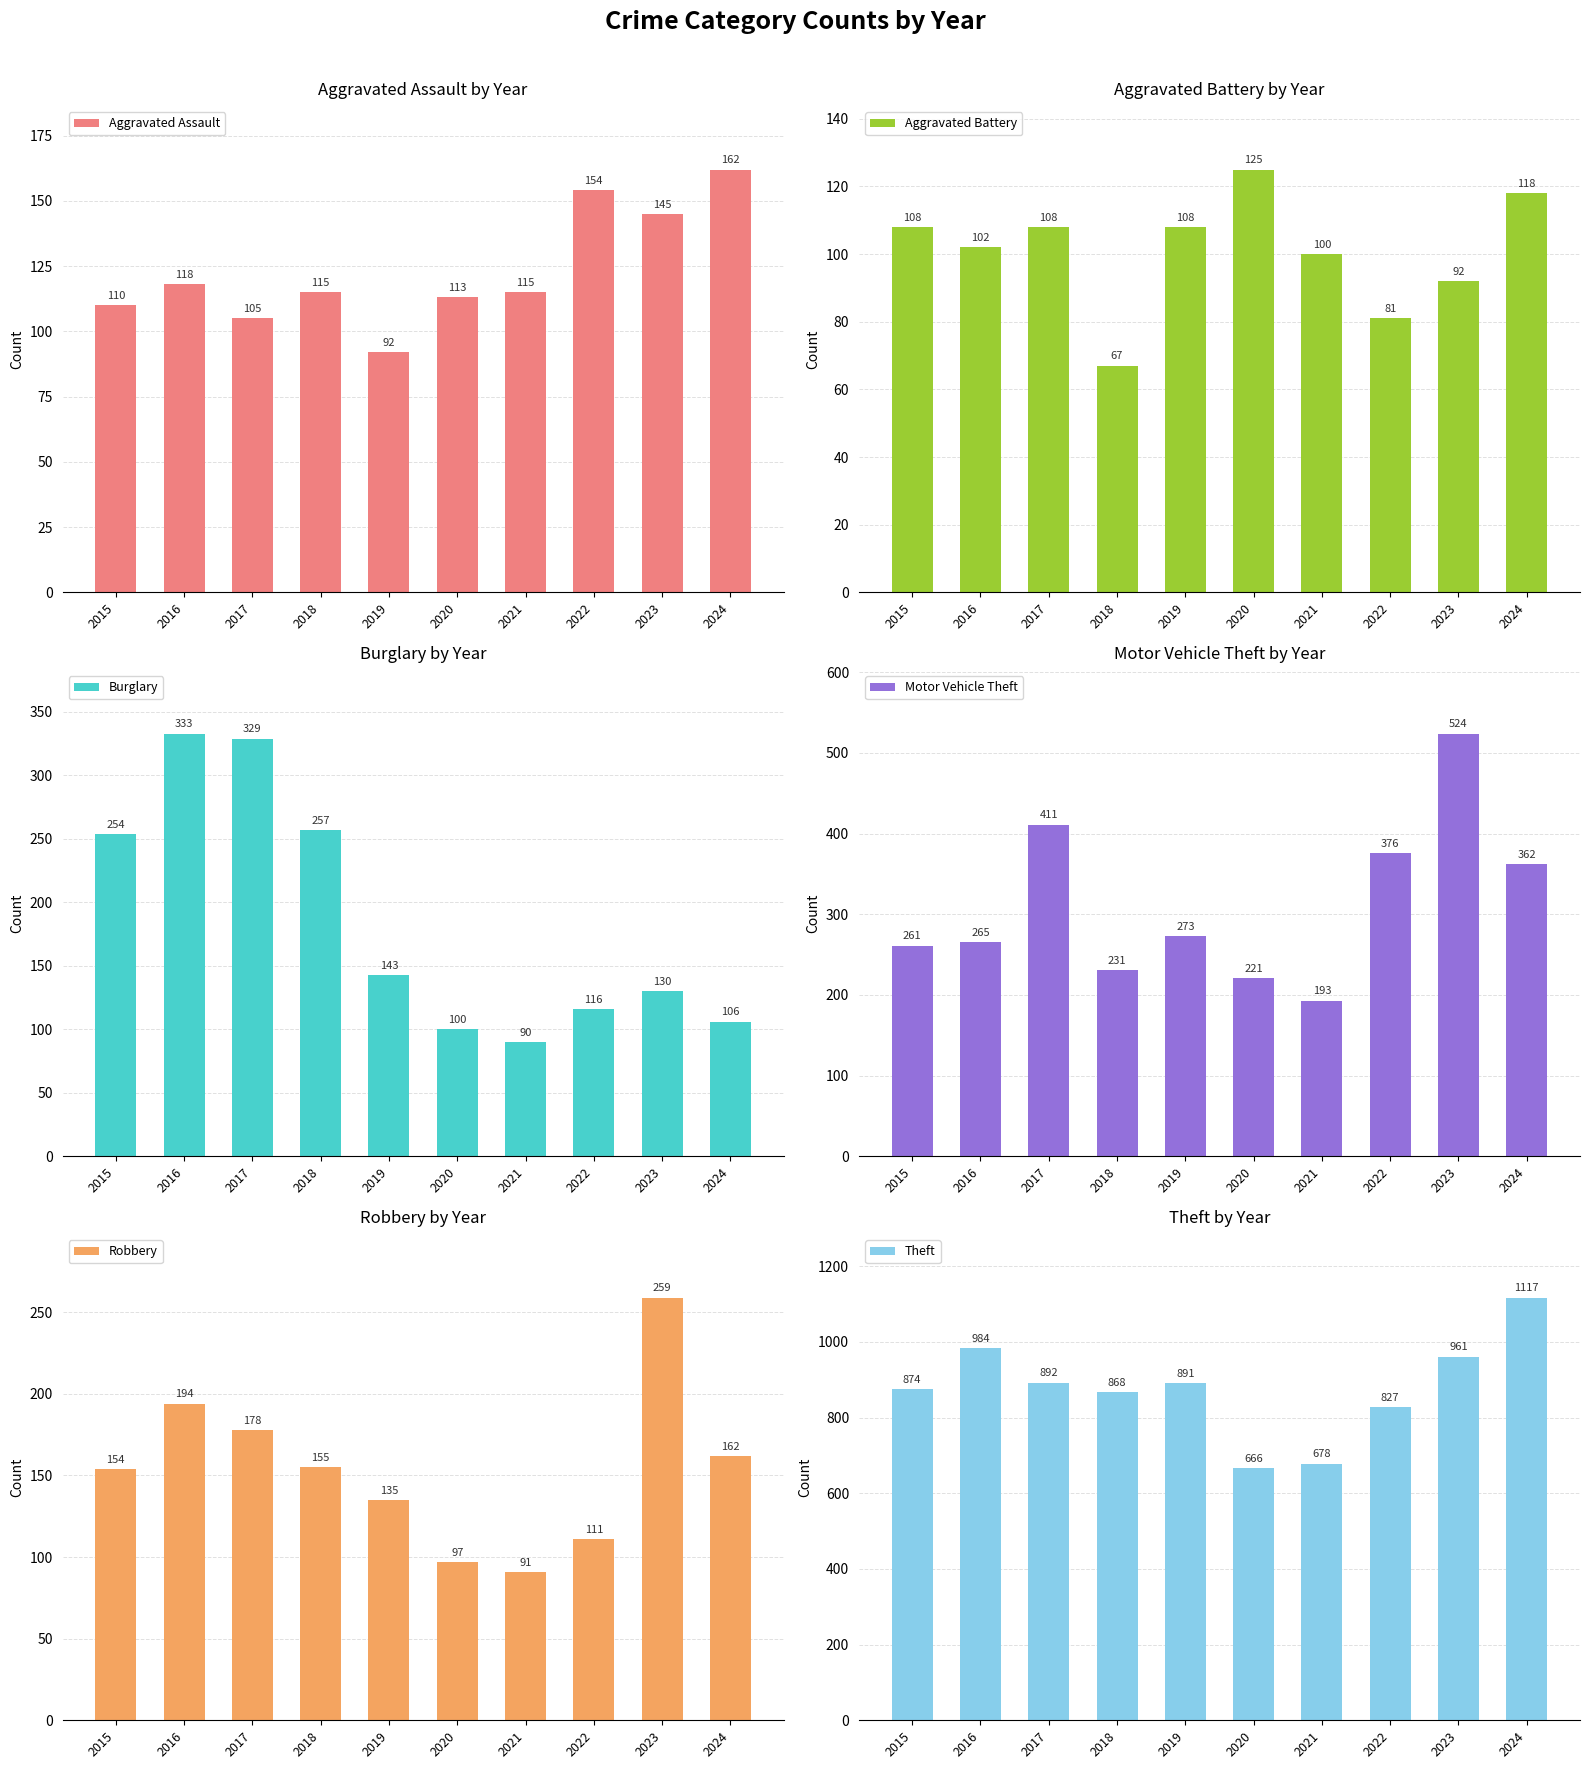

How many values in the Burglary series are below 143?

5